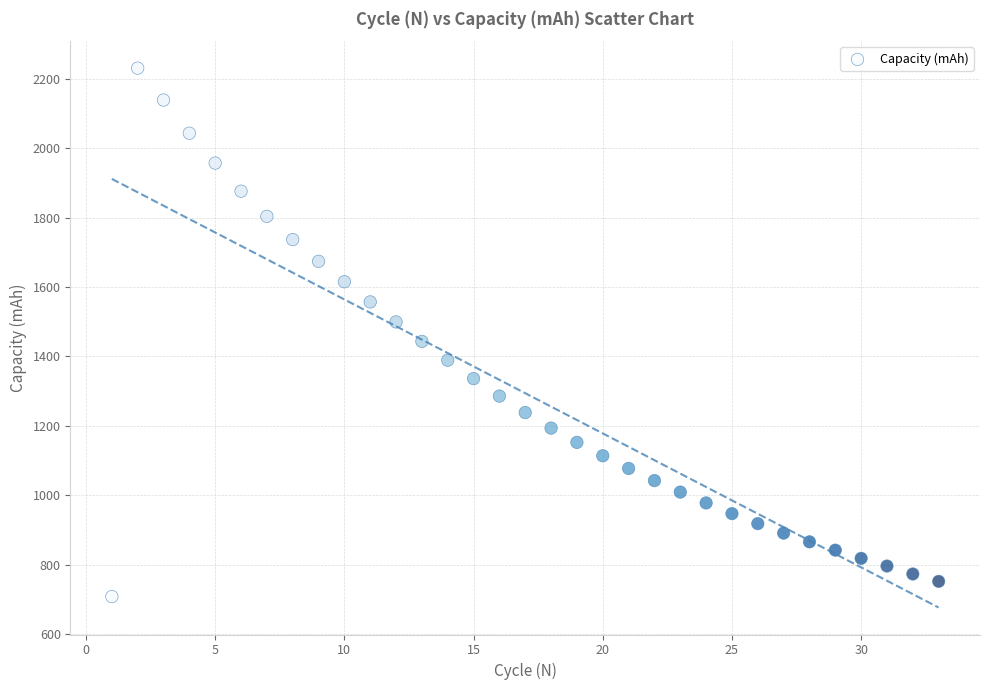

What is the range of X values (max minus min)?

32.0